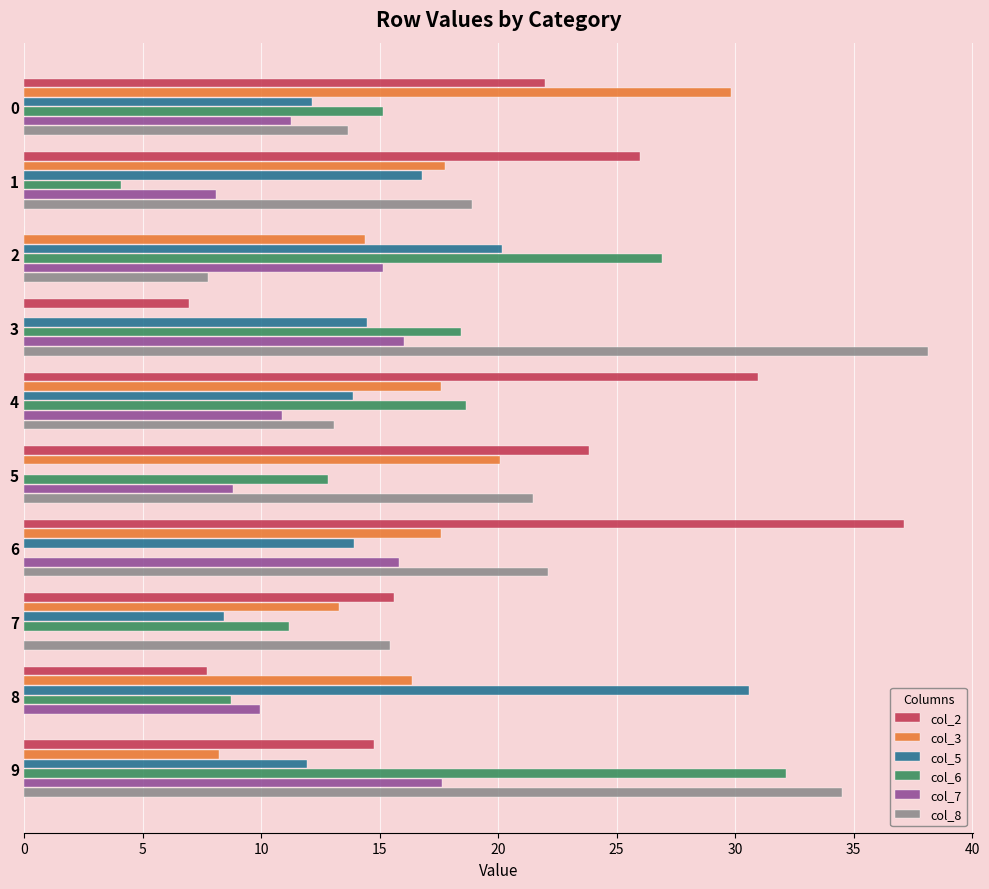

Count the number of categories in the chart.

10